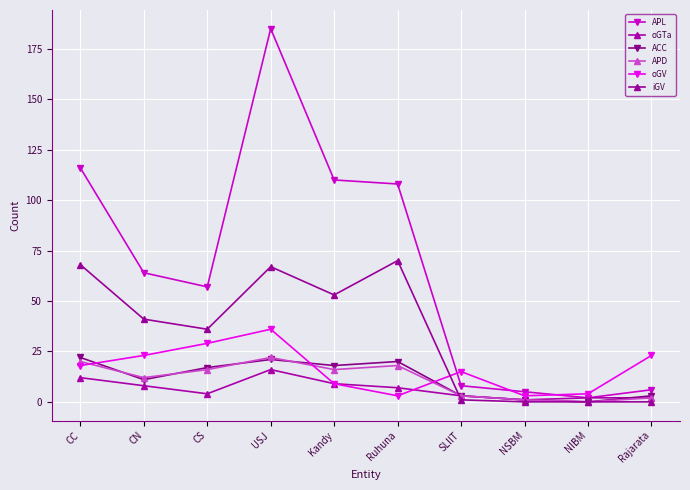

Between CN and Kandy, which series saw the biggest shift?

APL